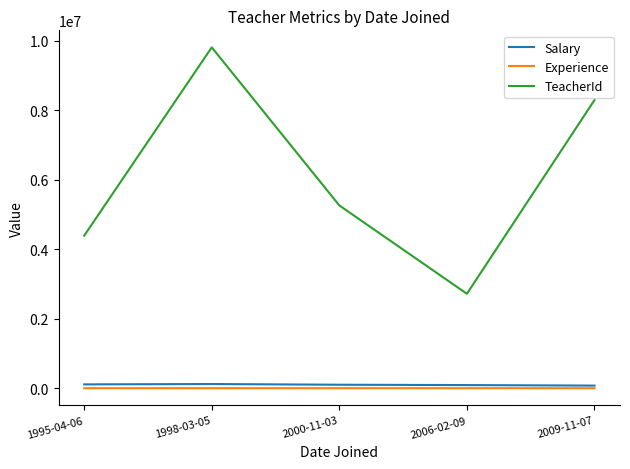

What is the total value across all series at 2000-11-03?

5360075